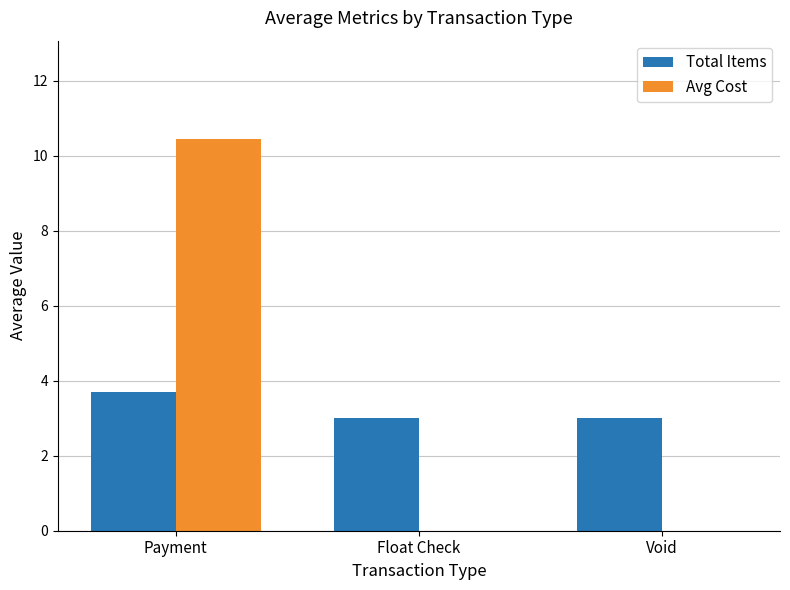

What is the approximate value of Total Items at Void?

3.0